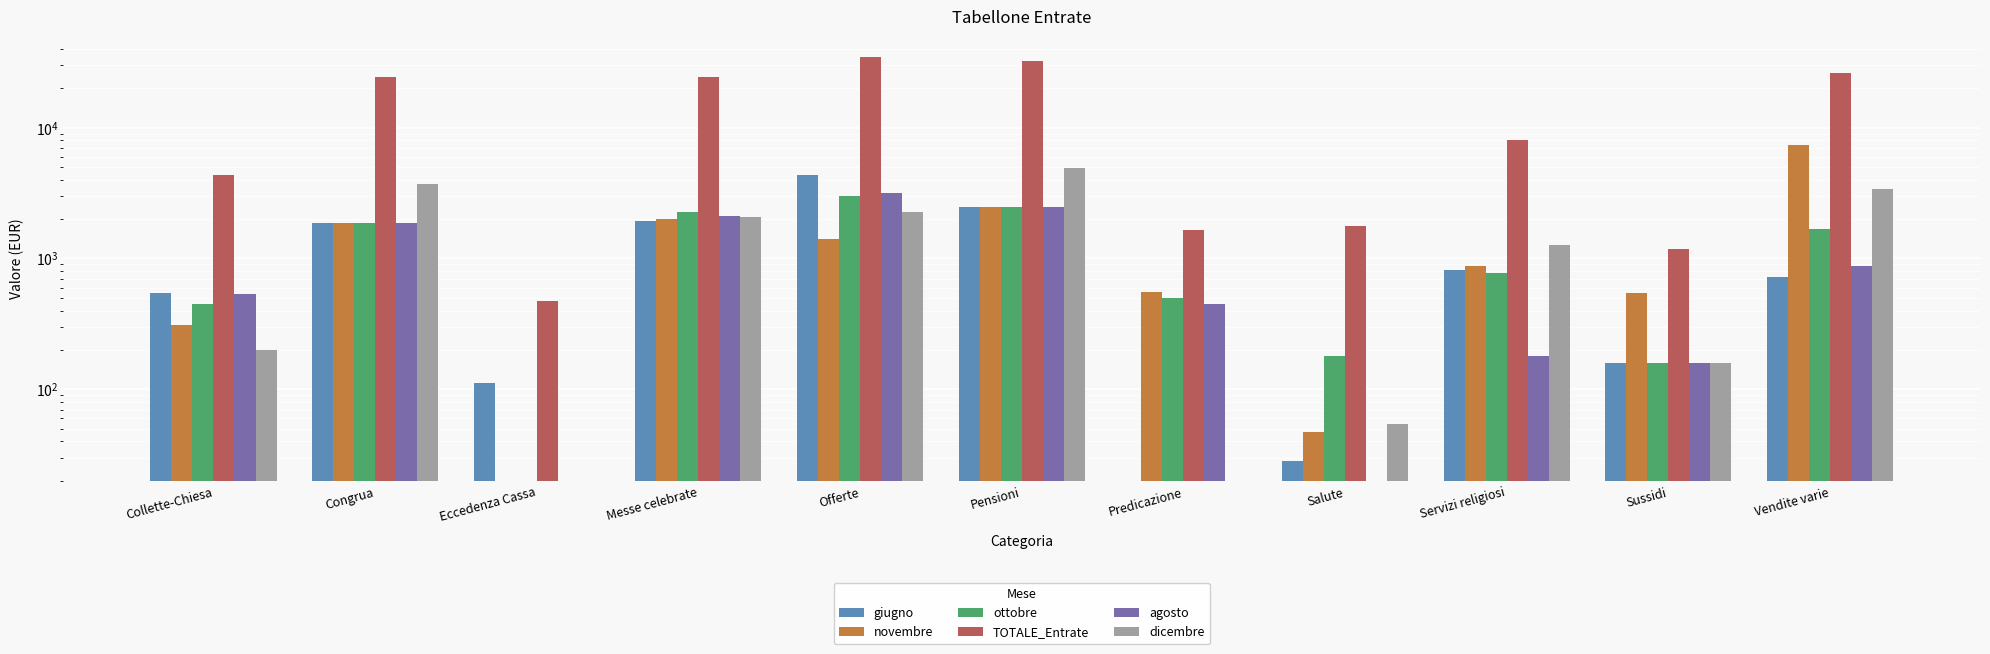

True or false: ottobre has a value of 500.0 at Predicazione.

True